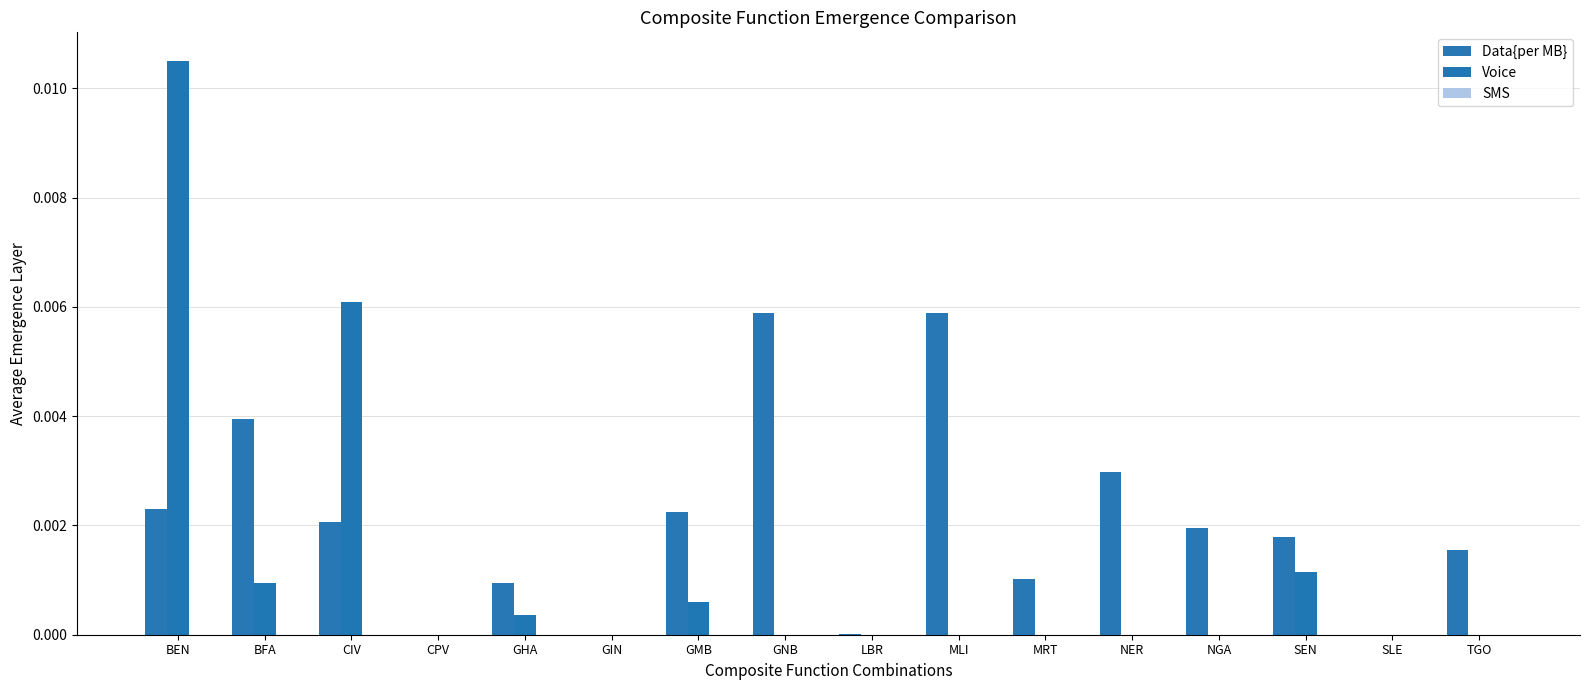

At how many categories does at least one series exceed 0?

14